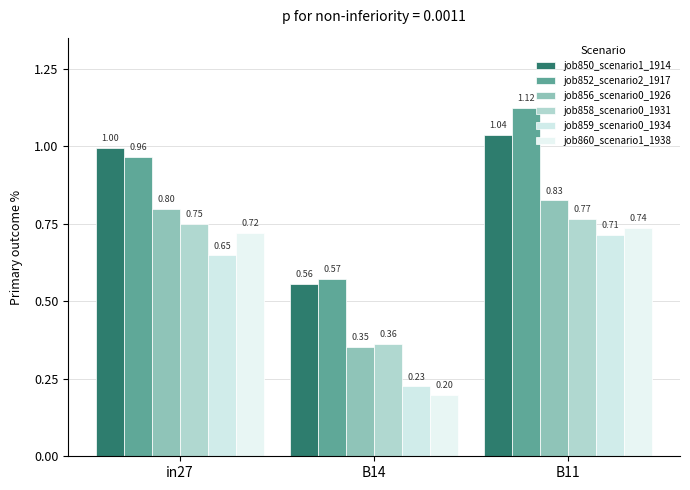

At which label is job850_scenario1_1914 closest to 0?

B14